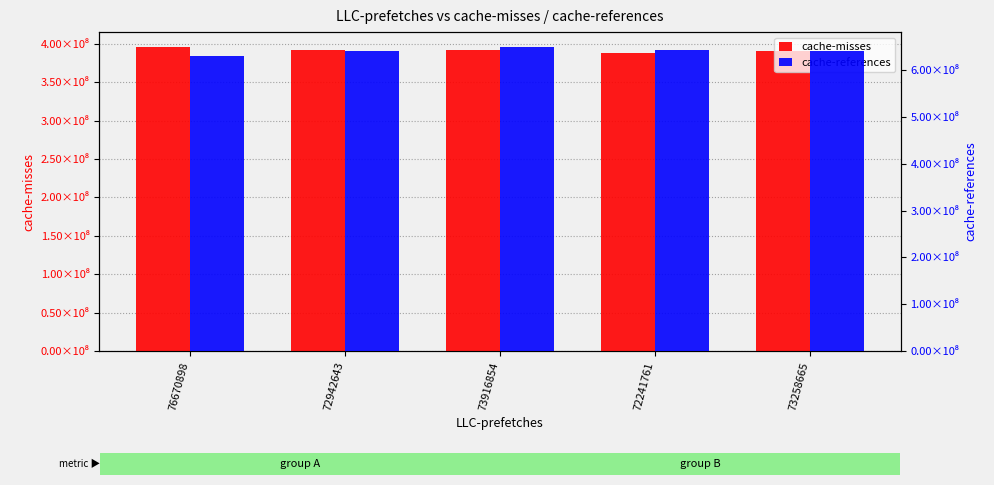

Rank the categories by cache-misses value from highest to lowest.

76670898, 73916854, 72942643, 73258665, 72241761